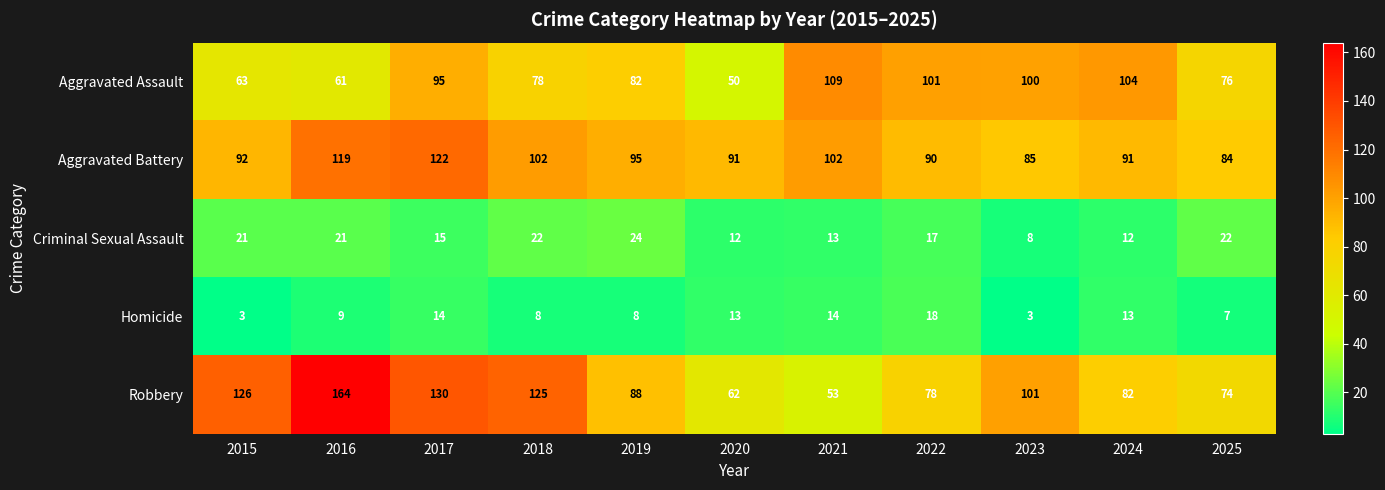

At which label does Robbery reach its minimum?

2021